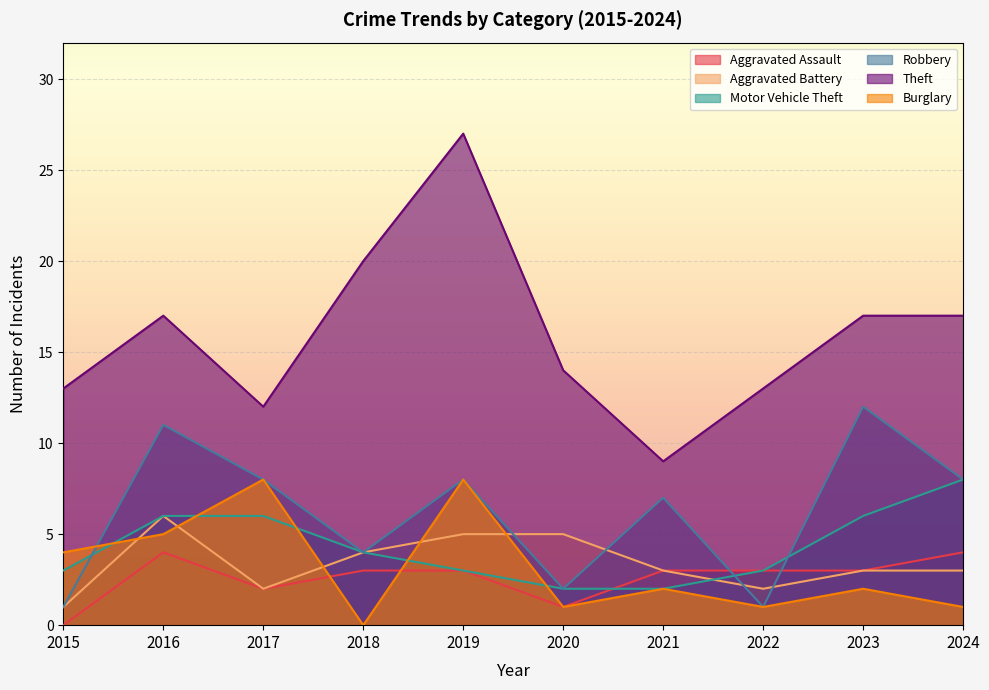

Reading left to right, extract all data points from this chart.

Aggravated Assault: 0	4	2	3	3	1	3	3	3	4
Aggravated Battery: 1	6	2	4	5	5	3	2	3	3
Motor Vehicle Theft: 3	6	6	4	3	2	2	3	6	8
Robbery: 1	11	8	4	8	2	7	1	12	8
Theft: 13	17	12	20	27	14	9	13	17	17
Burglary: 4	5	8	0	8	1	2	1	2	1